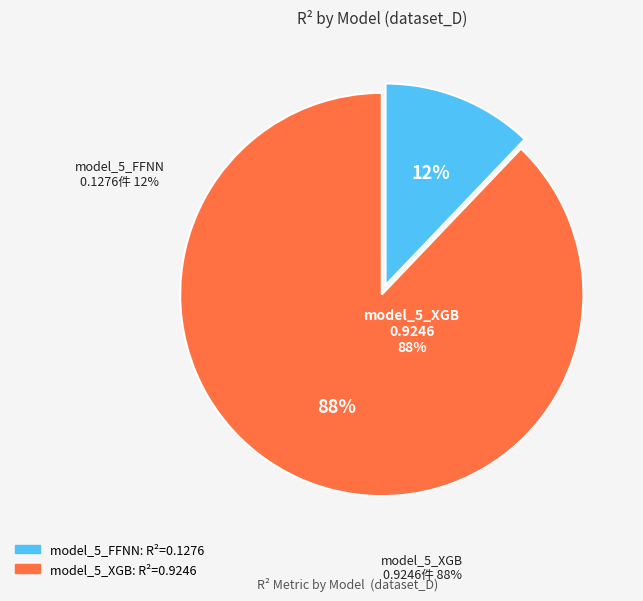

Which category has the biggest portion of the pie?

model_5_XGB